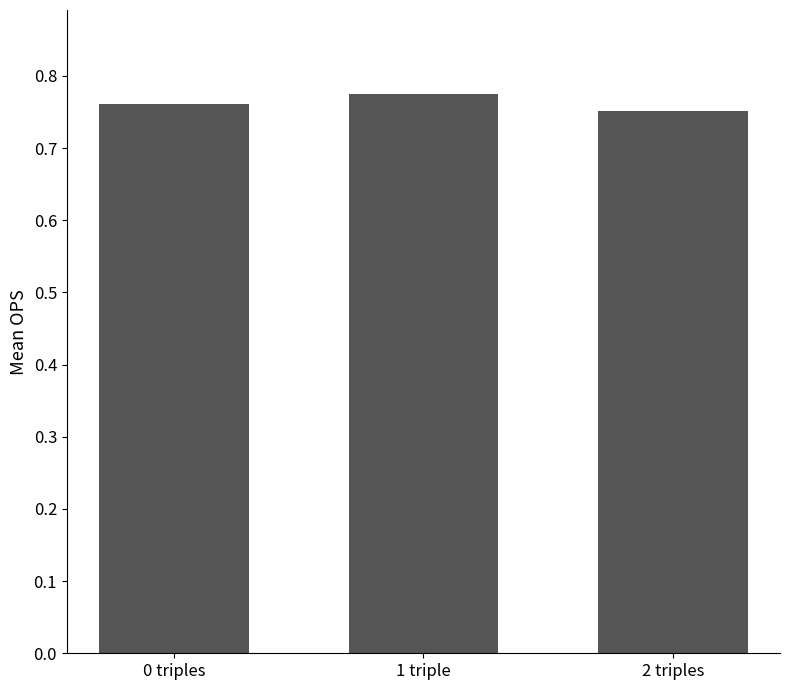

What is the label of the 1st bar from the left?

0 triples